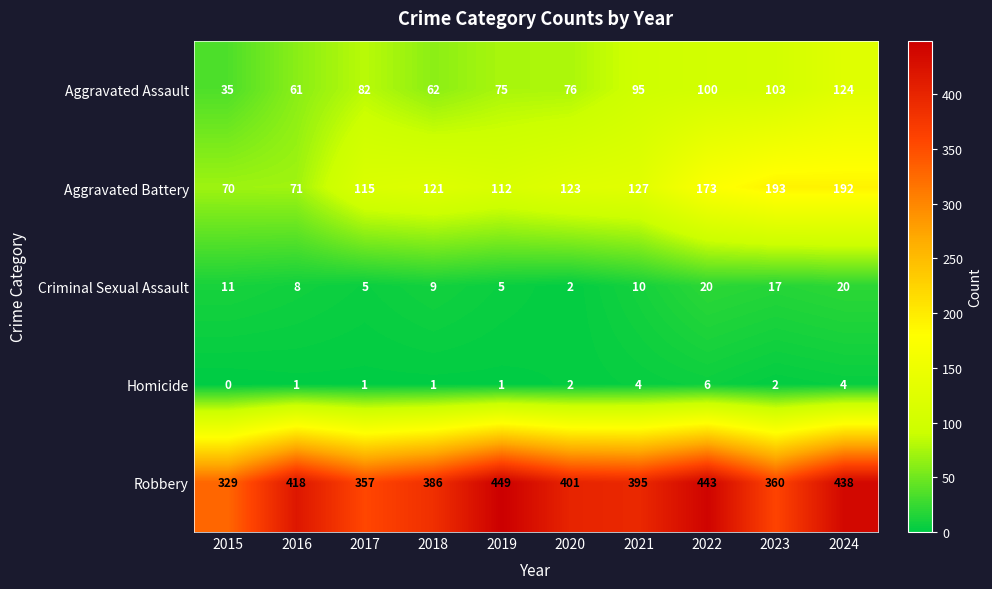

What is the average value of the Robbery series?

398